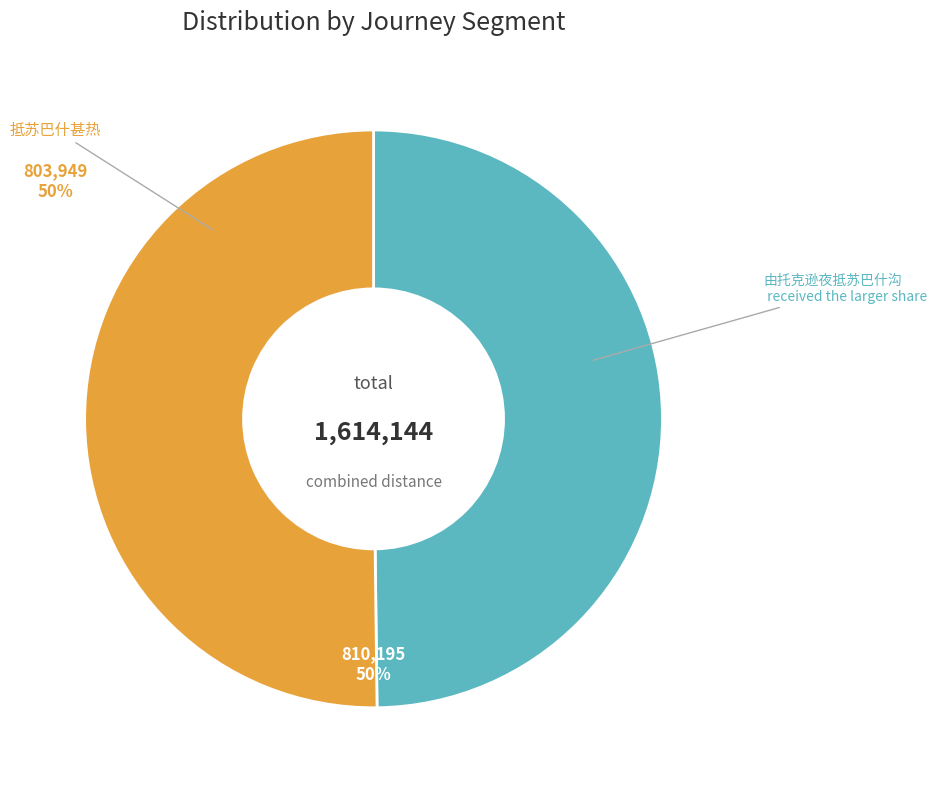

Between 由托克逊夜抵苏巴什沟 and 抵苏巴什甚热, which is larger?

由托克逊夜抵苏巴什沟